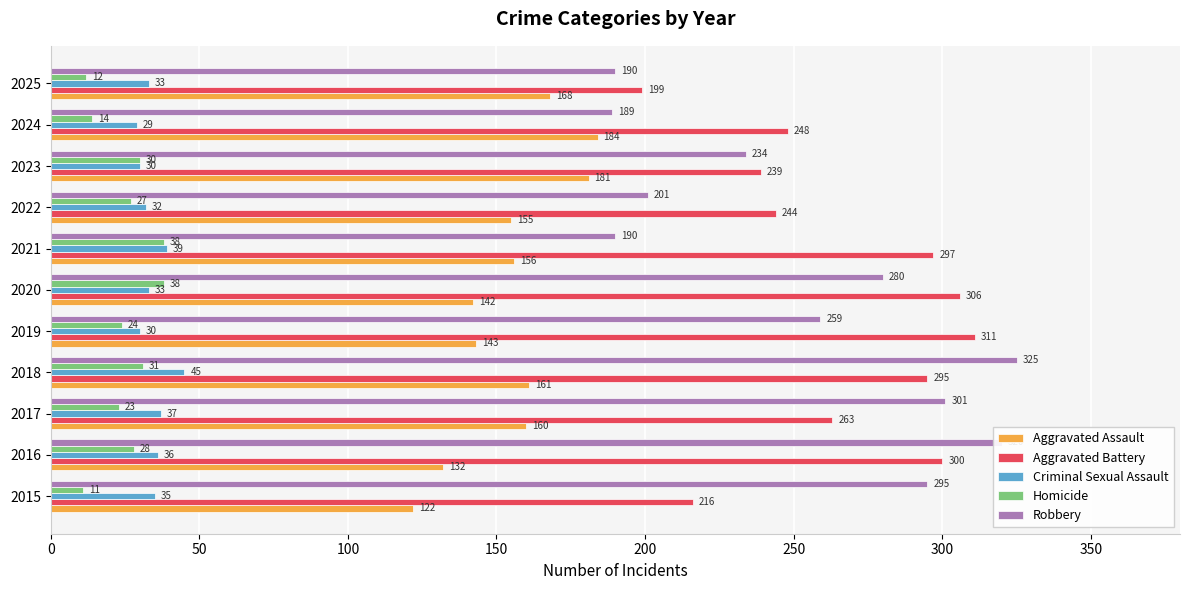

Is it true that Homicide equals 14 at 2024?

True